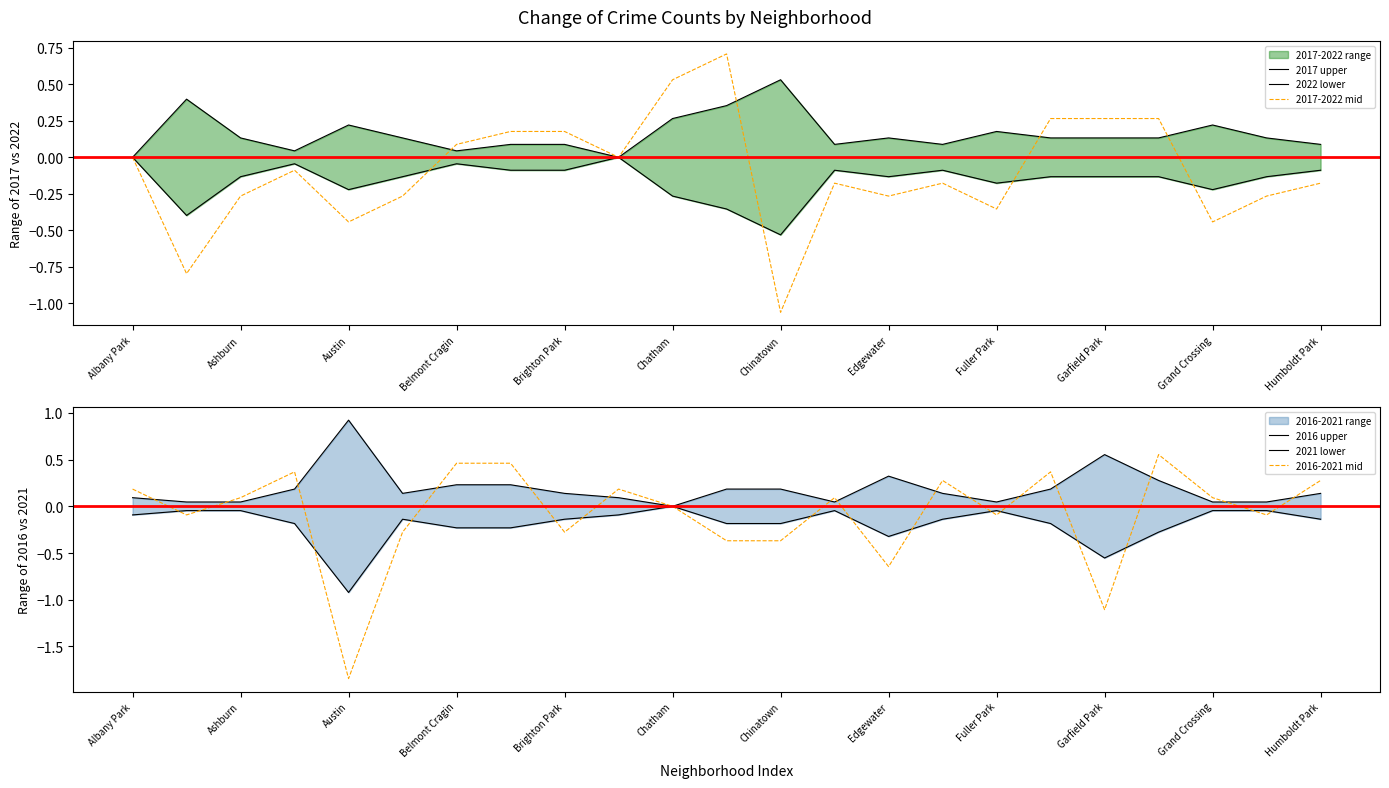

What position from the left is Garfield Park?

10